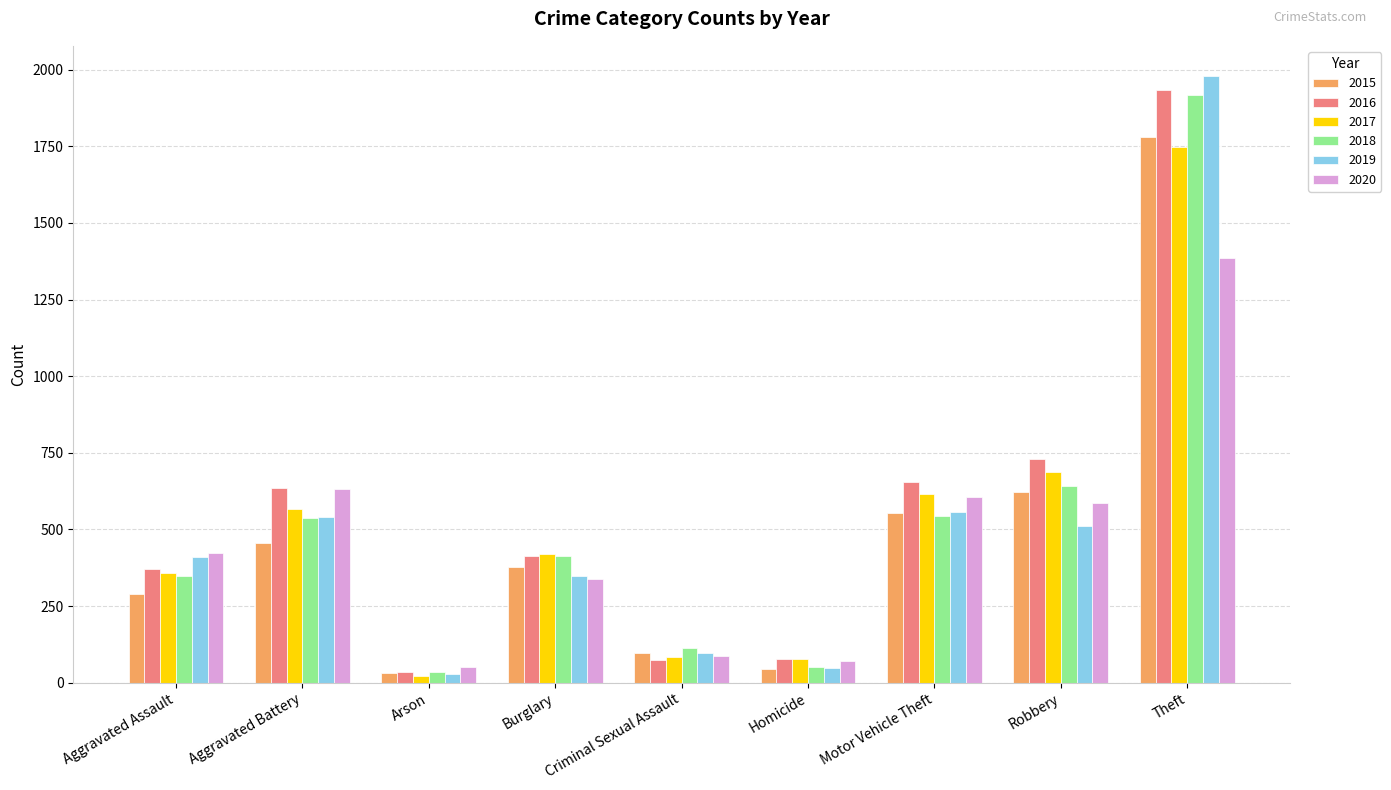

True or false: 2017 has a value of 3067 at Theft.

False